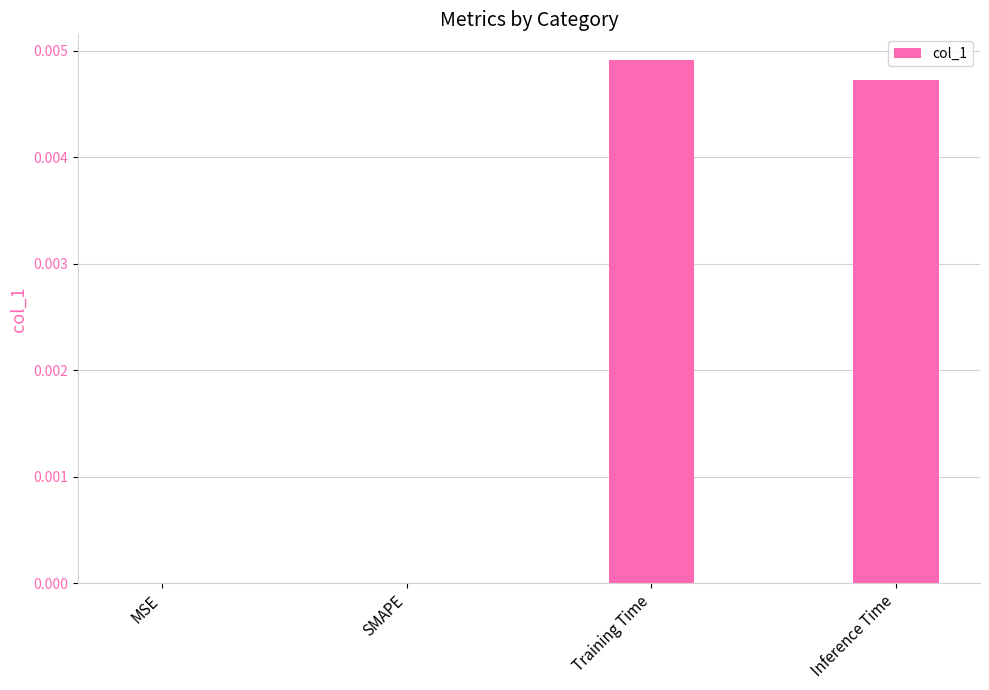

True or false: the data shows 0.0 at Training Time.

True